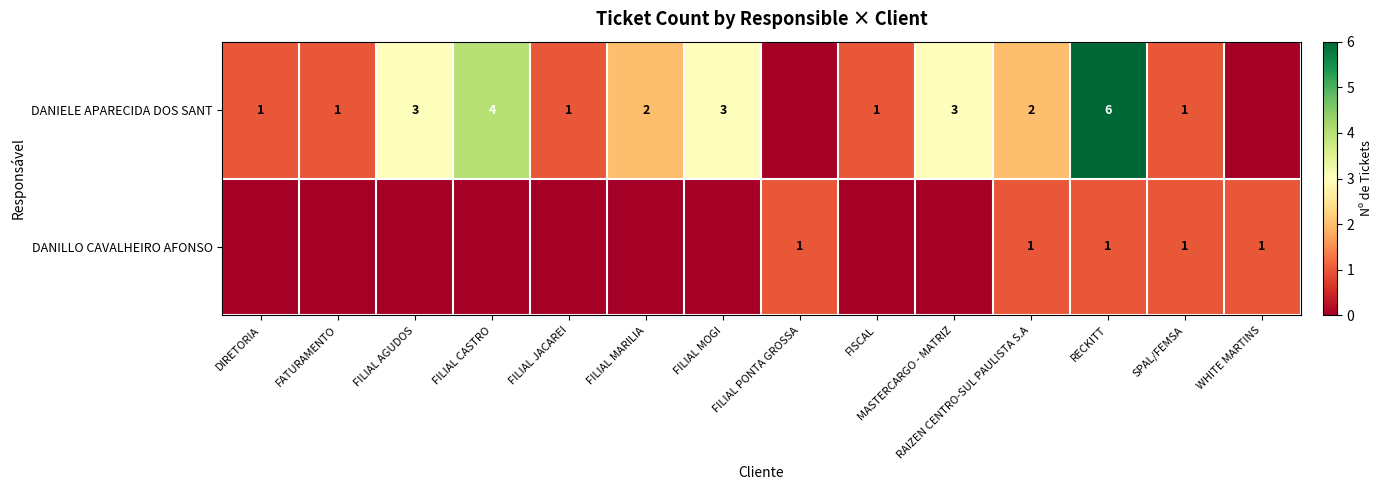

How many categories are shown in the chart?

14